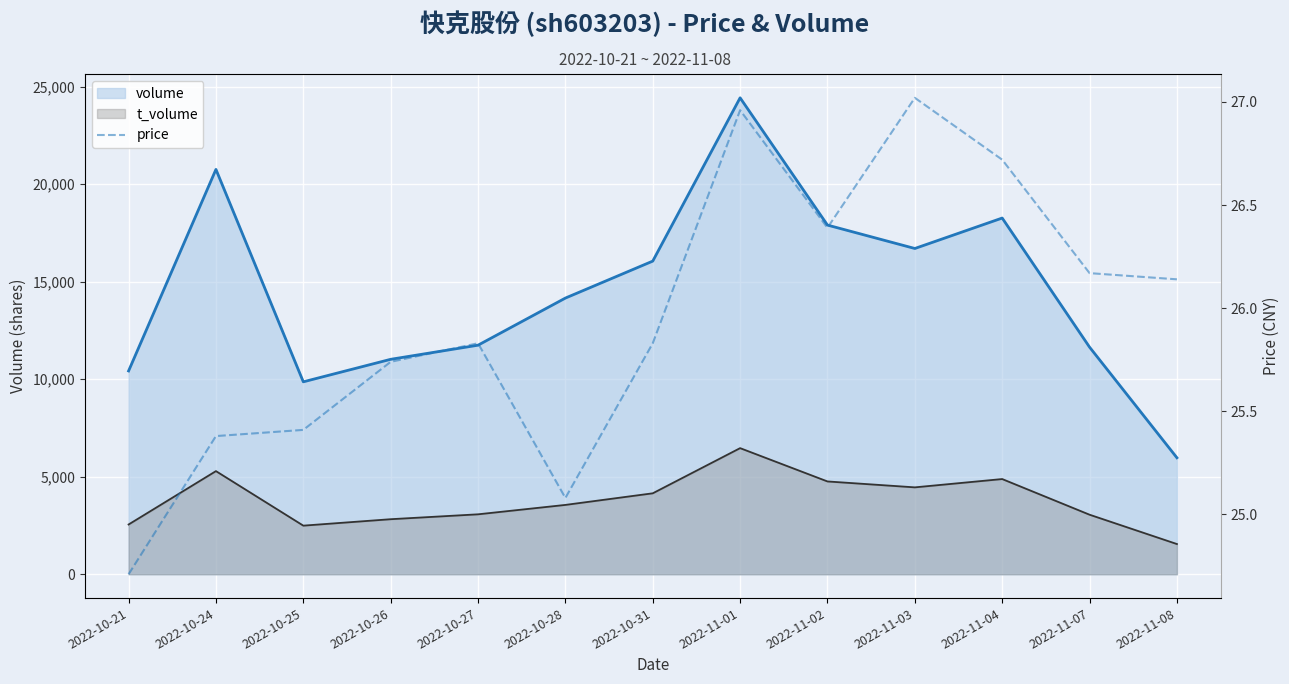

What position from the left is 2022-11-07?

12